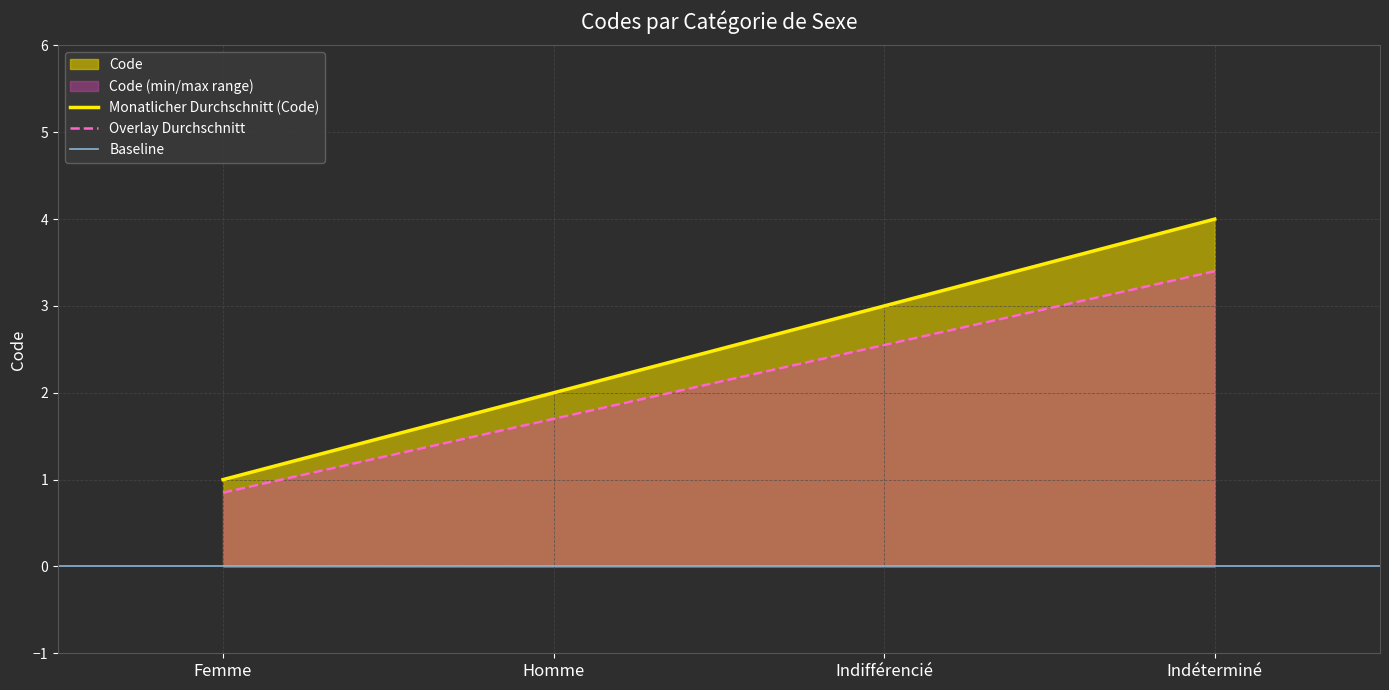

What is the greatest value displayed?

4